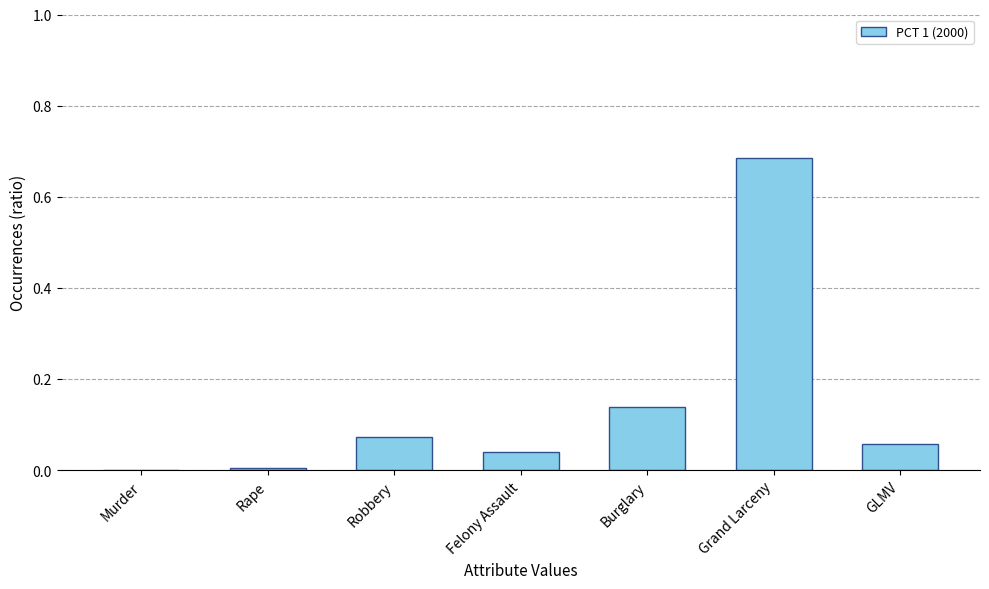

Which has a higher value, Rape or Grand Larceny?

Grand Larceny